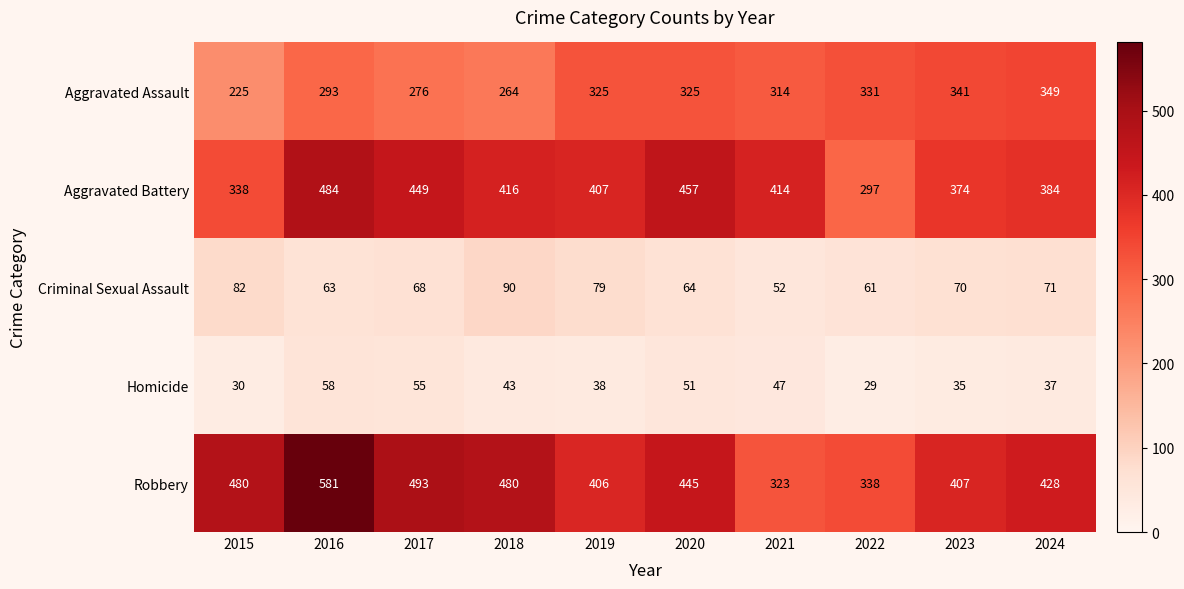

Which series has the largest total across all categories?

Robbery